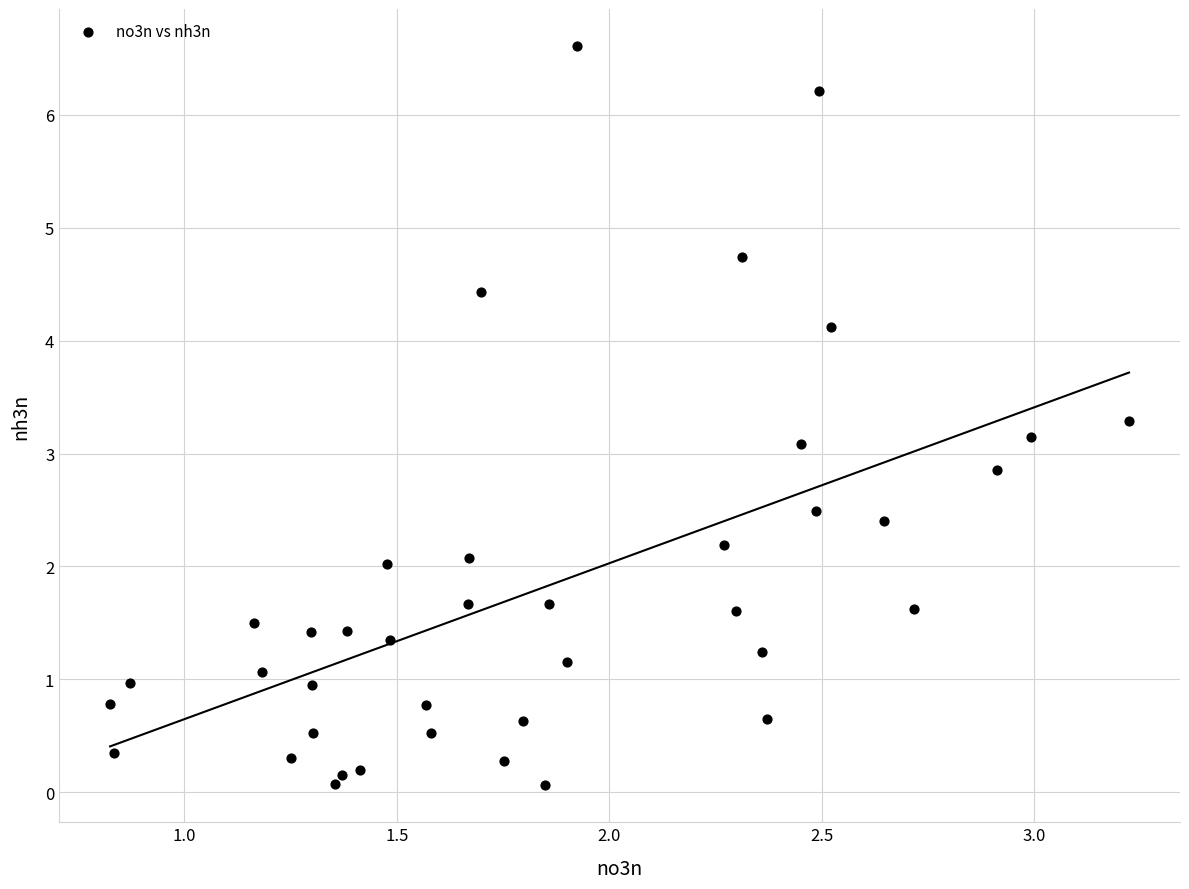

What is the range of X values (max minus min)?

2.4